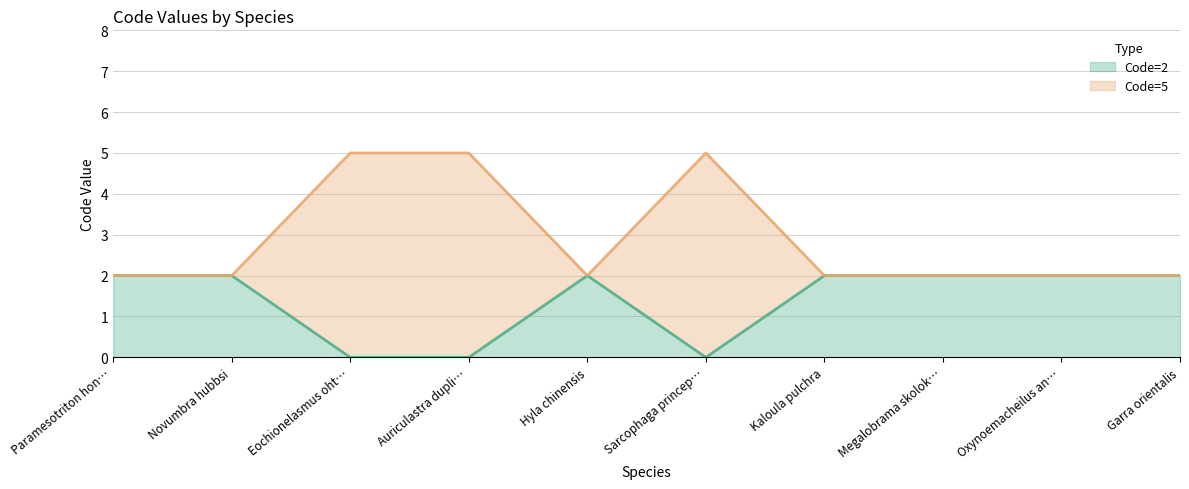

What is the value of the Code=5 line point at the 8th from the left?

2